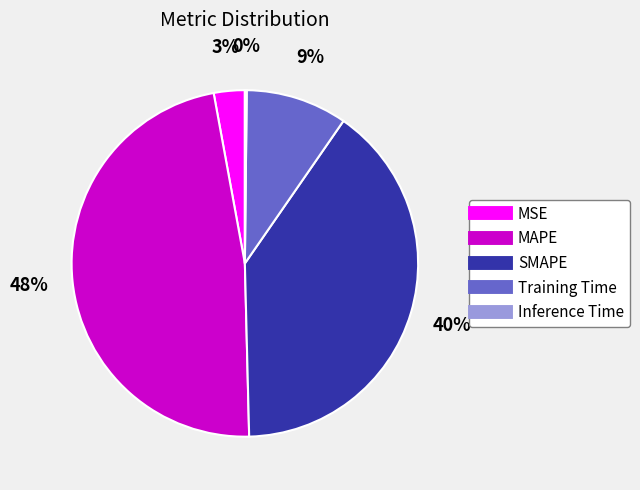

What percentage is the MAPE slice, to the nearest percent?

48%